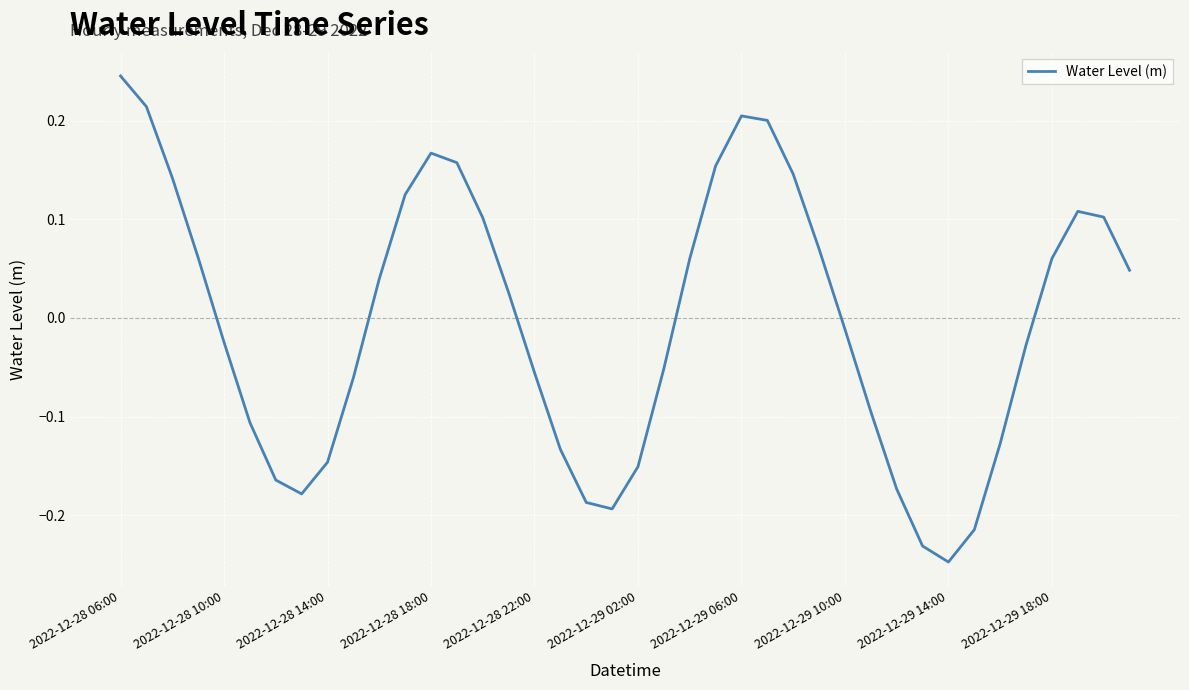

What is the difference between the maximum and minimum values?

0.5